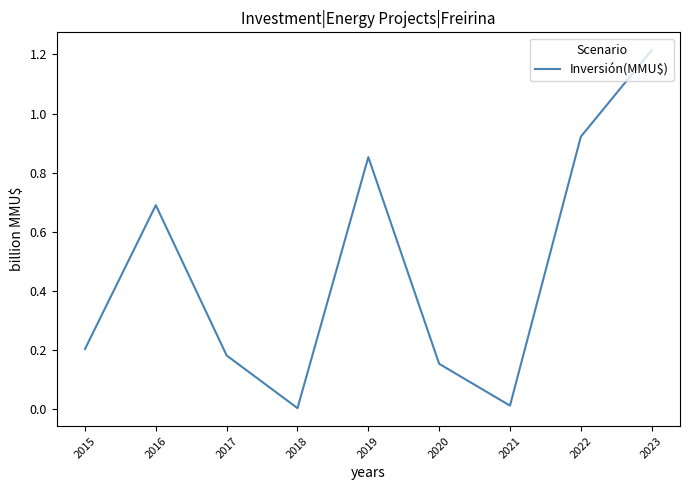

The value at 2017 is 0.1. True or false?

False